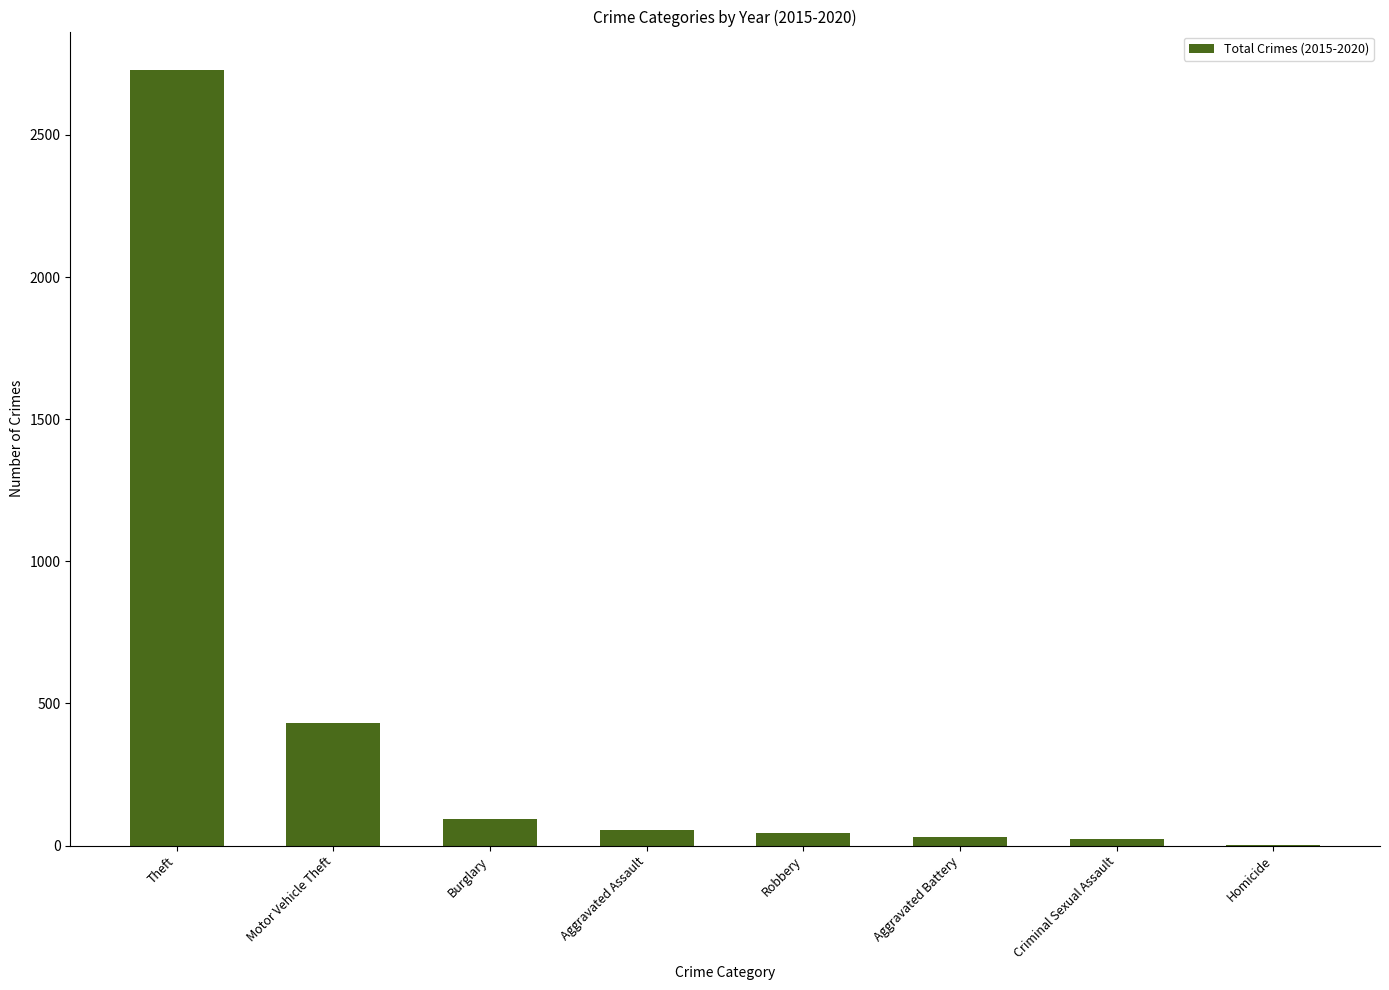

What is the greatest value displayed?

2727